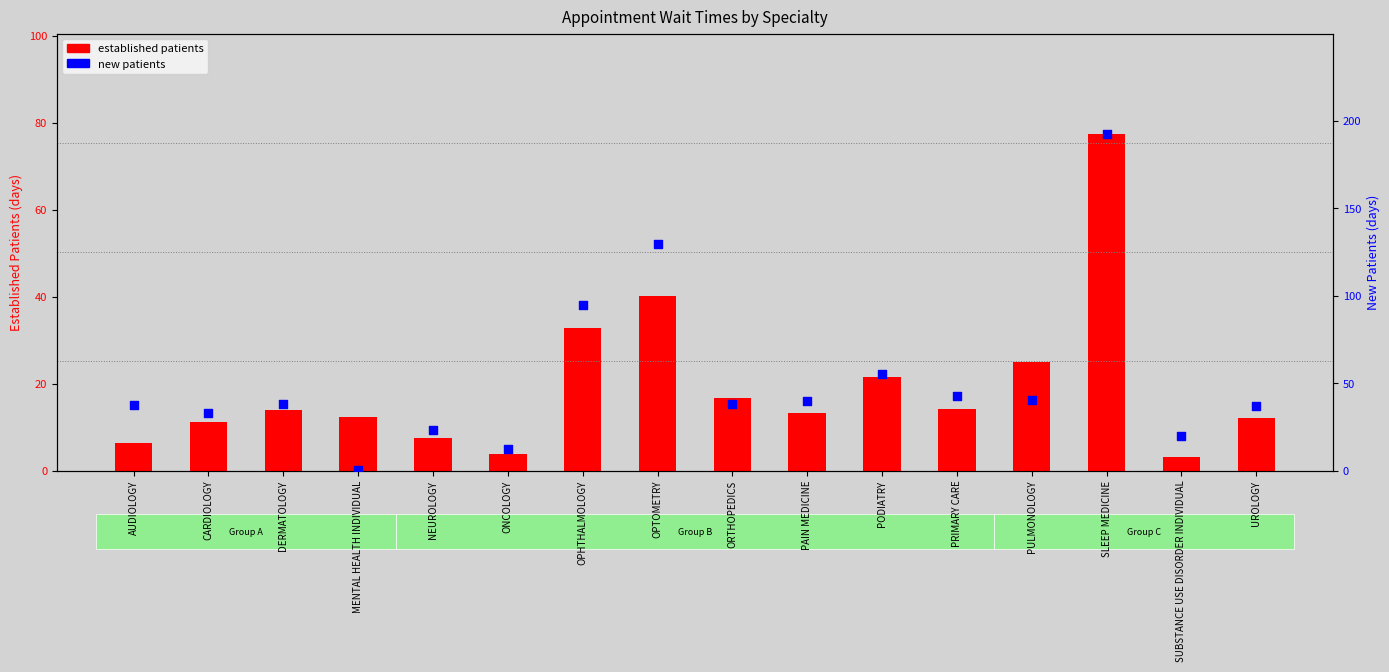

Which series has the widest spread of Y values?

new patients